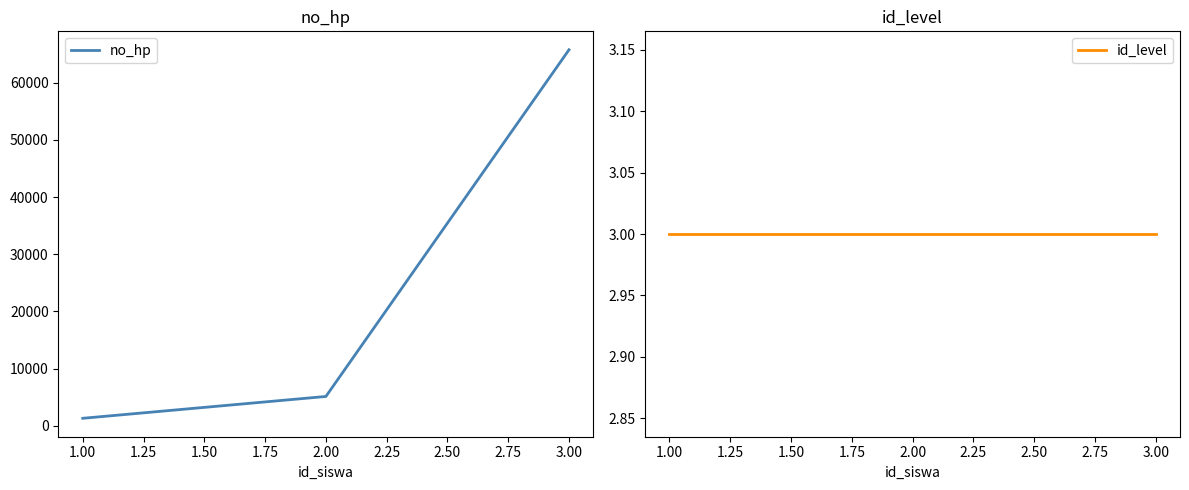

What is the greatest value displayed?

65756